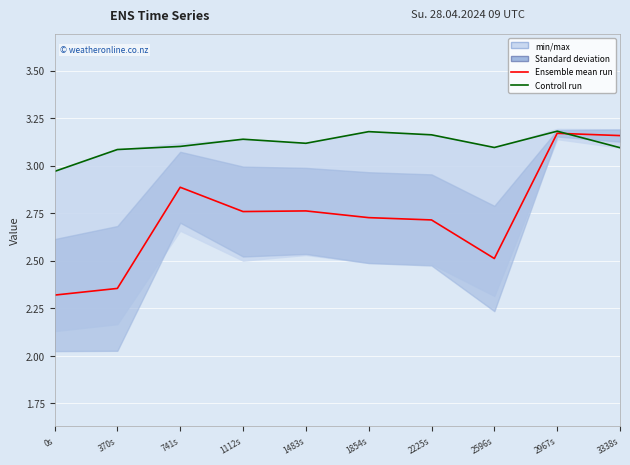

What is the difference between the maximum and minimum values in the Ensemble mean run series?

0.9